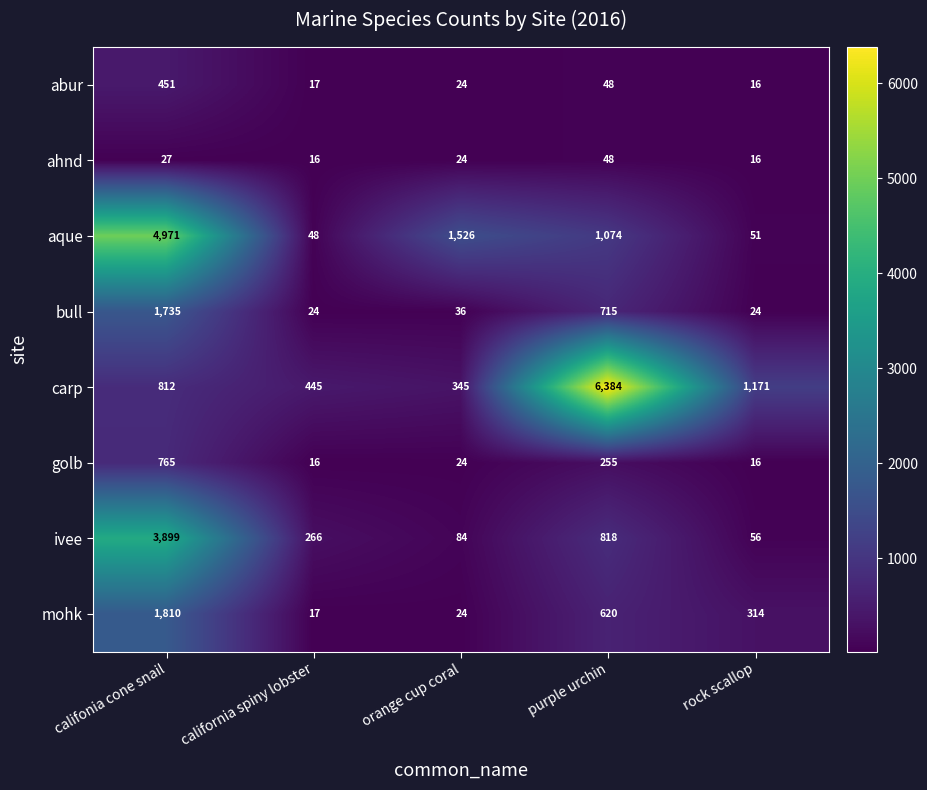

List the series in order of their peak value, highest first.

carp, aque, ivee, mohk, bull, golb, abur, ahnd